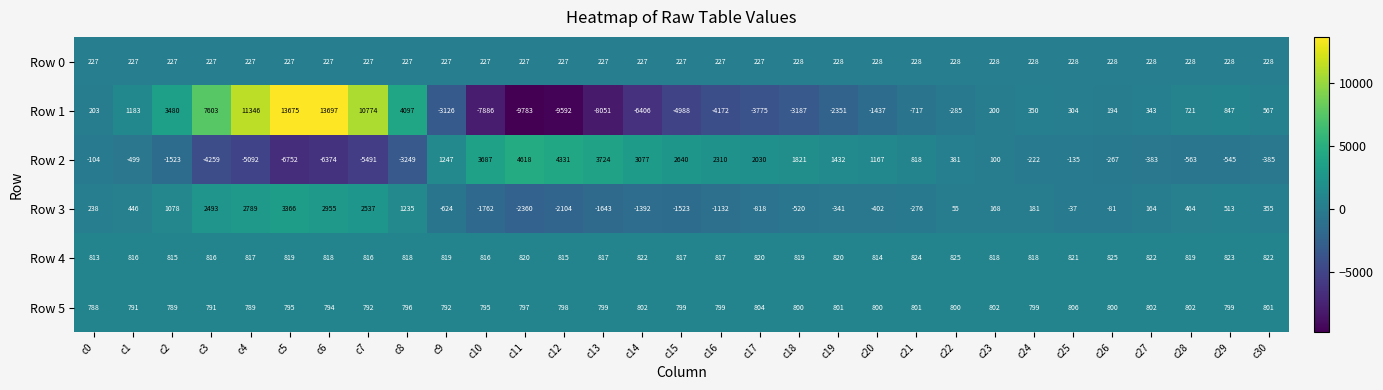

At which label does Row 4 first exceed 818?

c5